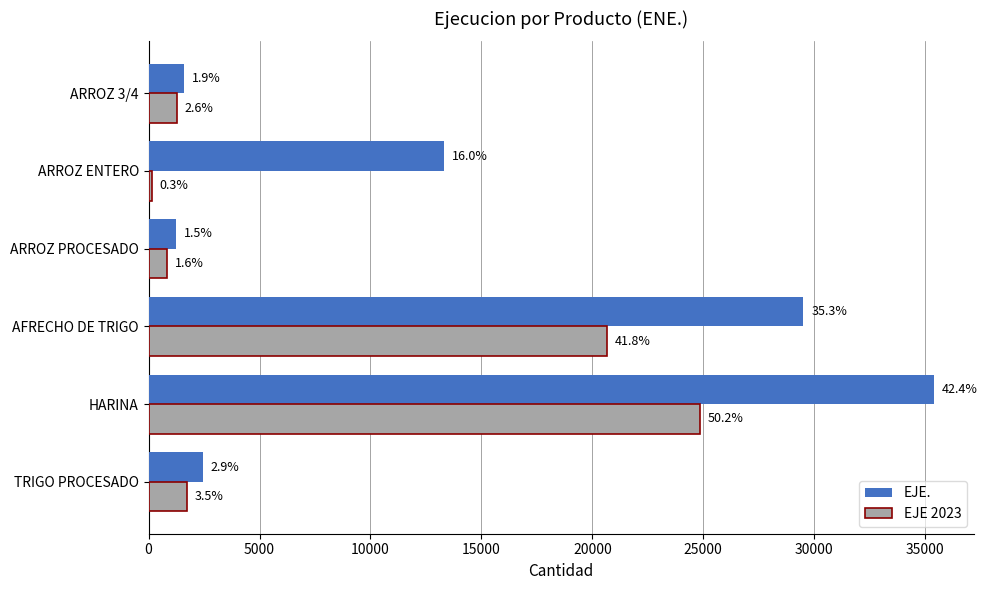

Which series has the largest range (max minus min)?

EJE.